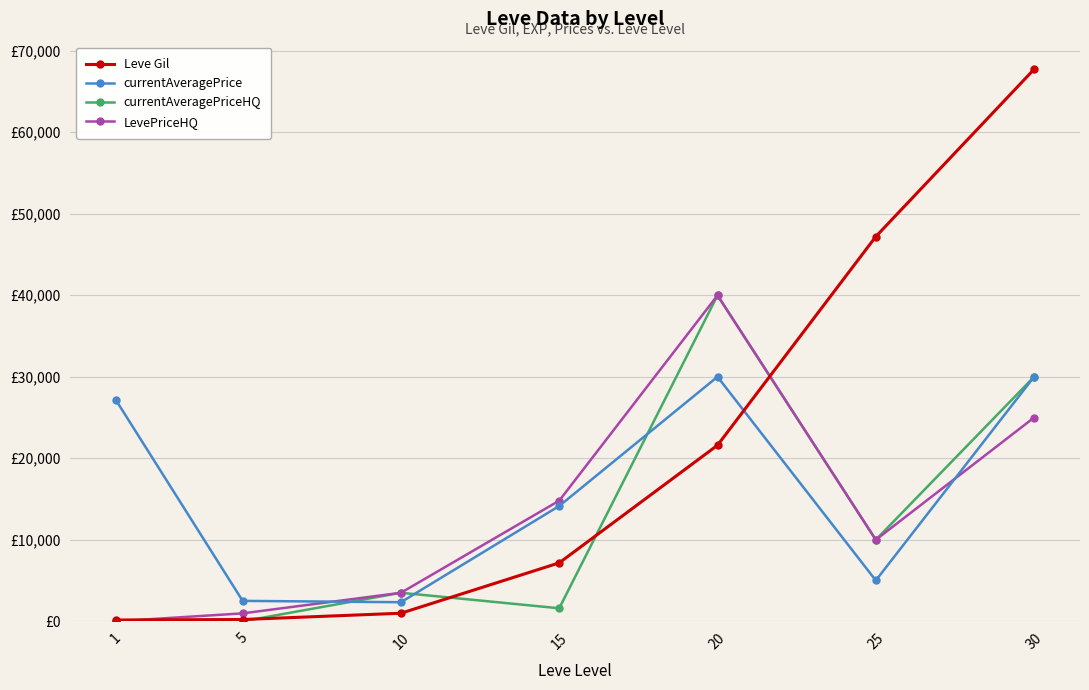

What is the difference between the Leve Gil values at 30 and 20?

46130